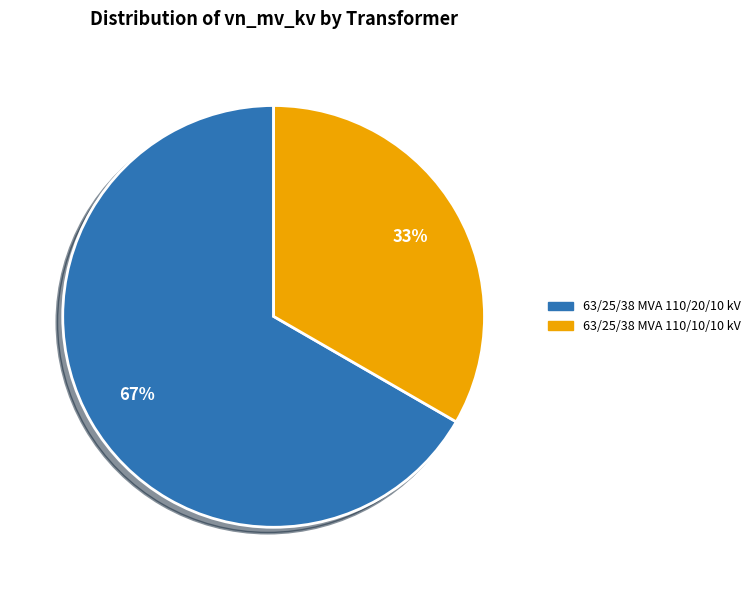

The 63/25/38 MVA 110/10/10 kV slice represents 47% of the pie. True or false?

False